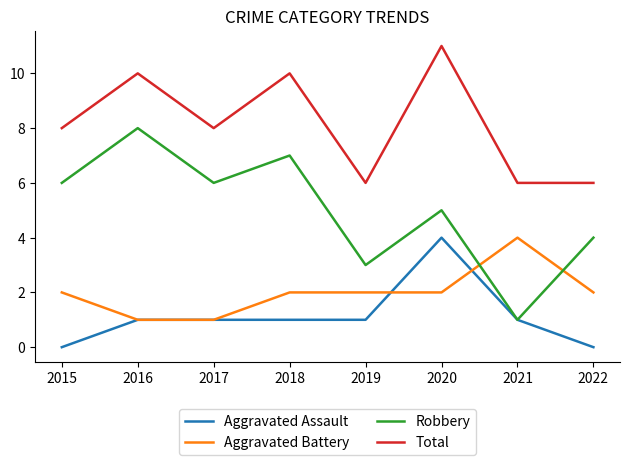

What value does the Aggravated Battery series have at 2021?

4